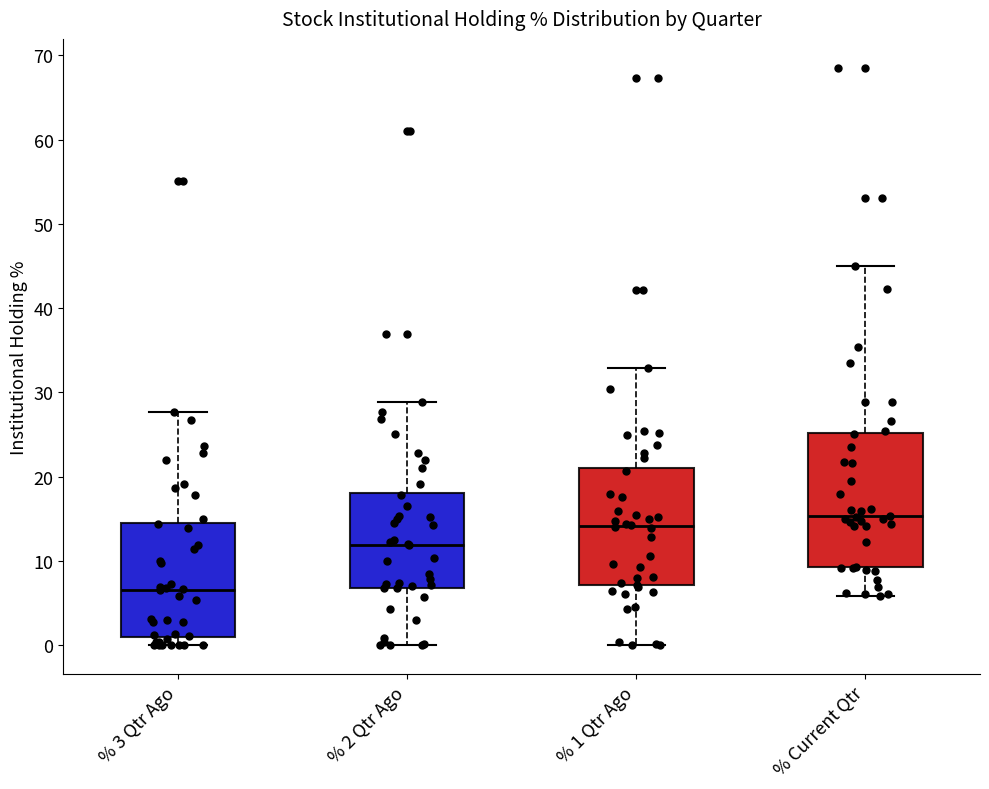

Reading left to right, transcribe this box plot: for each box, give where its median line is, the range the box spans, and where its two whiskers end, as read against the y-axis. The values are not printed on the chart, so give them approximately, as read against the axis.

% 3 Qtr Ago: median 7, box 1 to 15, whiskers 0 to 28
% 2 Qtr Ago: median 12, box 7 to 18, whiskers 0 to 29
% 1 Qtr Ago: median 14, box 7 to 21, whiskers 0 to 33
% Current Qtr: median 15, box 9 to 25, whiskers 6 to 45